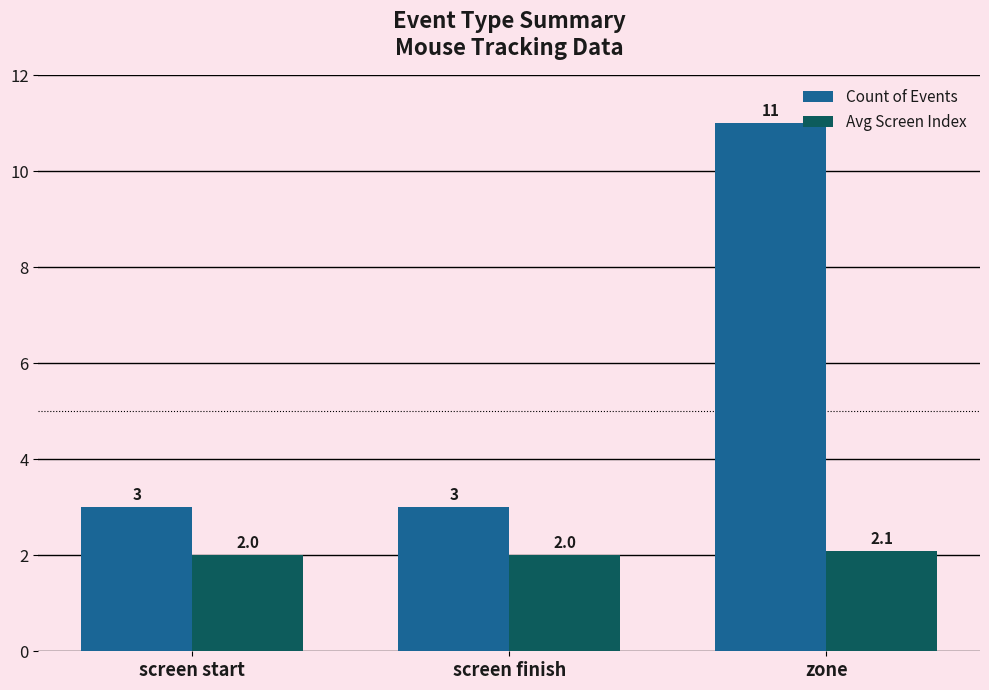

What is the spread (max minus min) of values at screen finish?

1.0